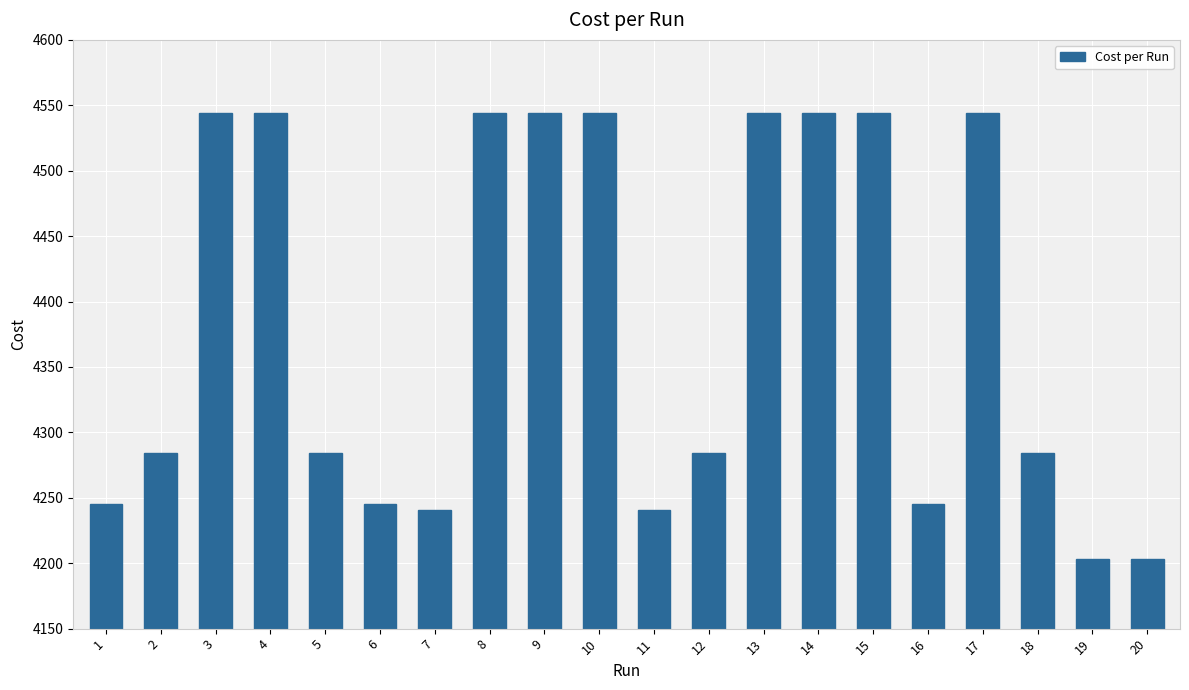

Are the bars horizontal?

No